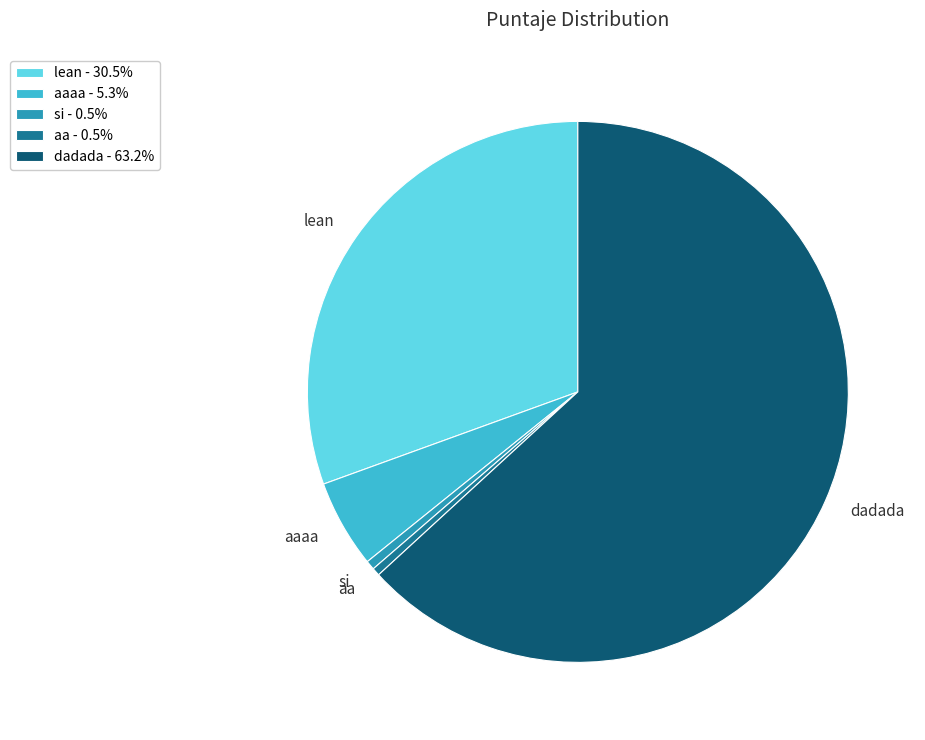

Does any single category account for the majority?

Yes